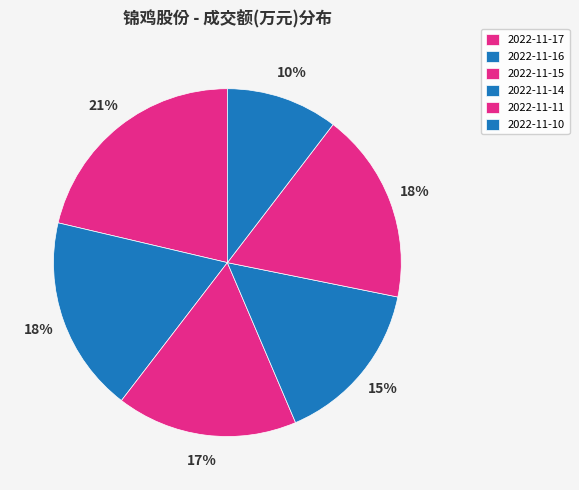

True or false: 2022-11-15 accounts for 29% of the total.

False